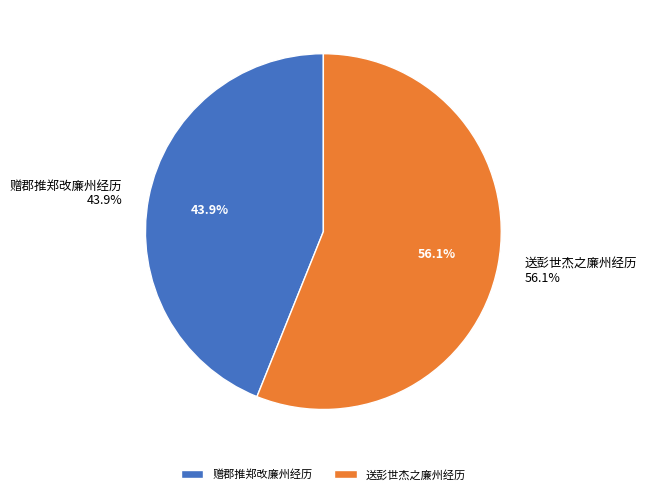

What percentage is NOT represented by 赠郡推郑改廉州经历?

56.1%